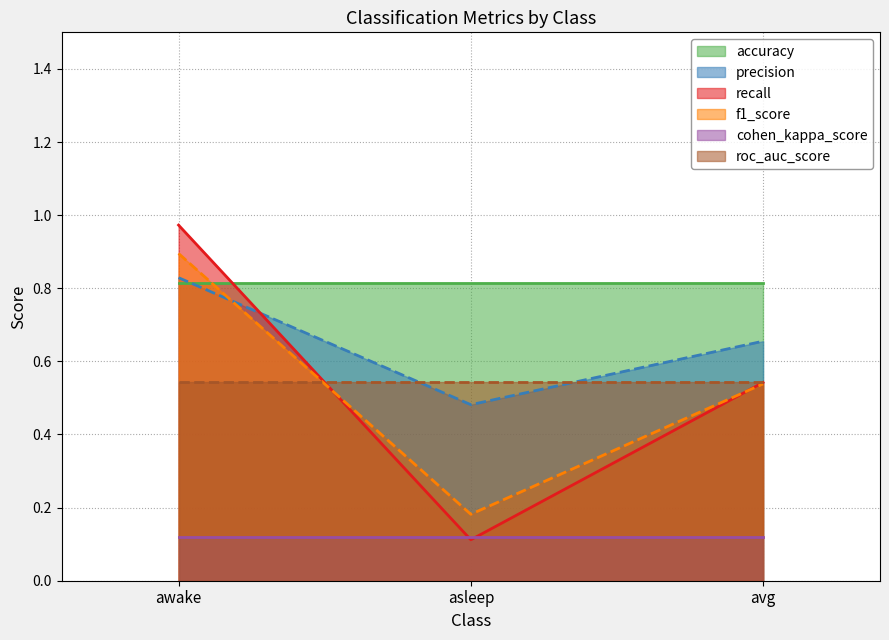

What is the difference between the highest and lowest values at awake?

0.1